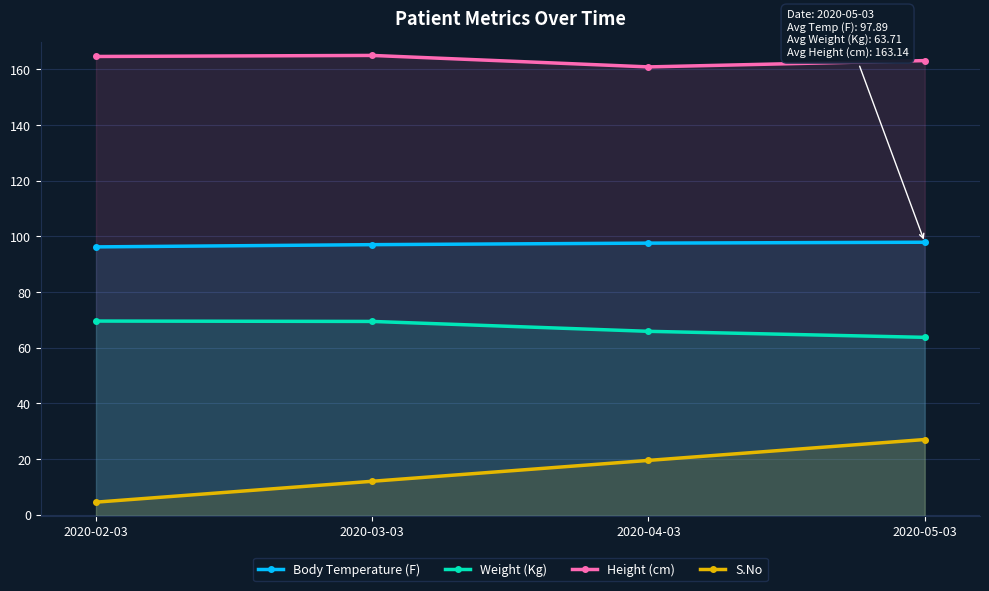

True or false: Height (cm) and S.No intersect in this chart.

False